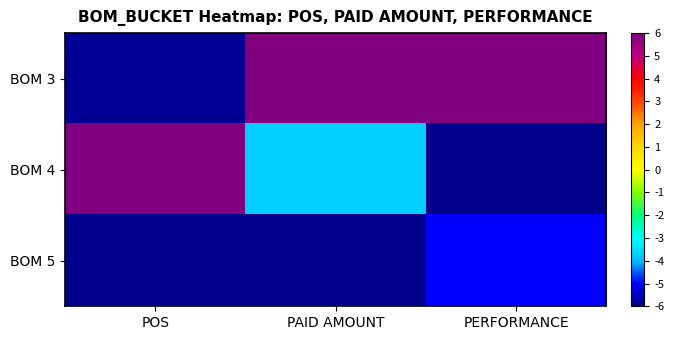

Reading left to right, list all the values displayed in this chart.

BOM 3: POS=-5.9	PAID AMOUNT=6.0	PERFORMANCE=6.0
BOM 4: POS=6.0	PAID AMOUNT=-3.7	PERFORMANCE=-6.0
BOM 5: POS=-6.0	PAID AMOUNT=-6.0	PERFORMANCE=-5.0